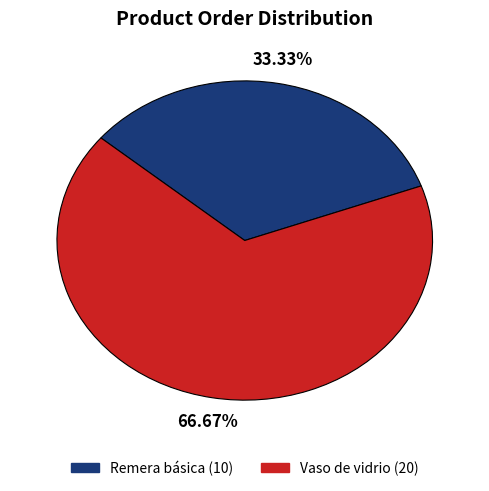

How much of the chart is everything except Remera básica?

66.7%